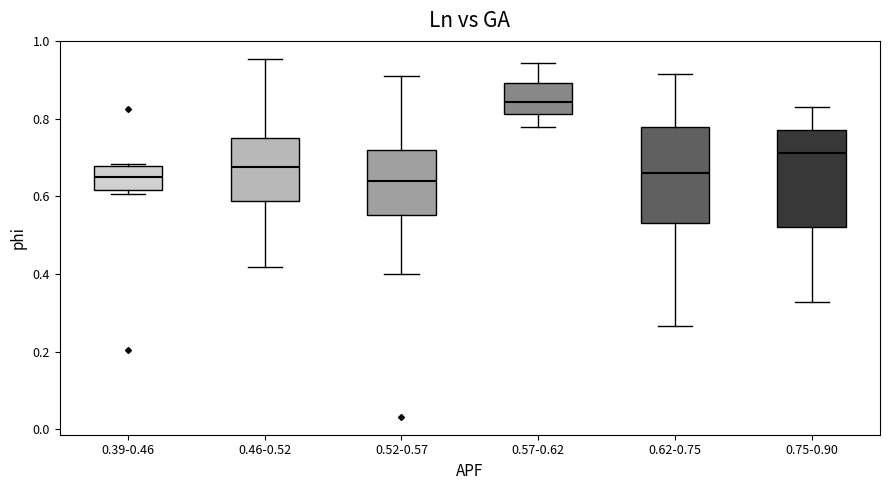

Where is the lower edge of the box for 0.52-0.57 on the y-axis? The values are not printed on the chart, so give them approximately, as read against the axis.

0.56